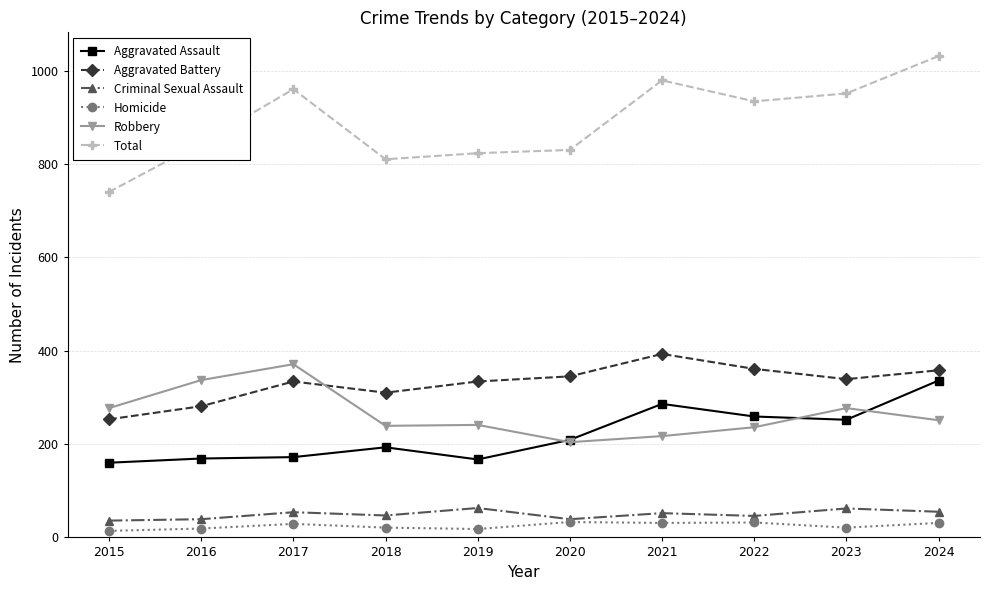

Does the chart display data point markers on the line(s)?

Yes